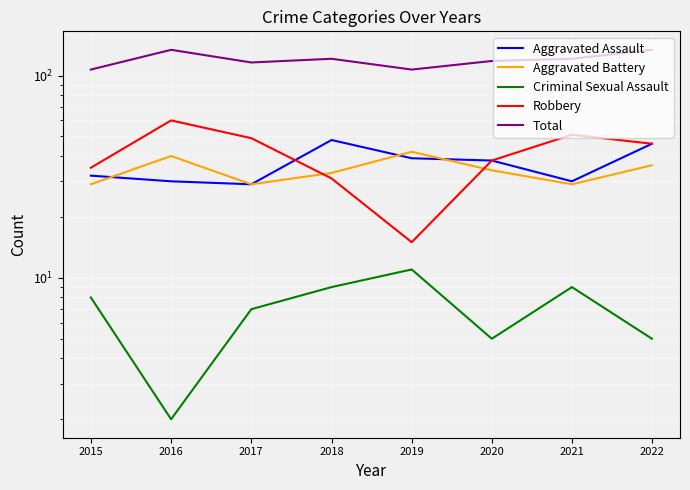

What is the sum of the Aggravated Battery values at 2019 and 2021?

71